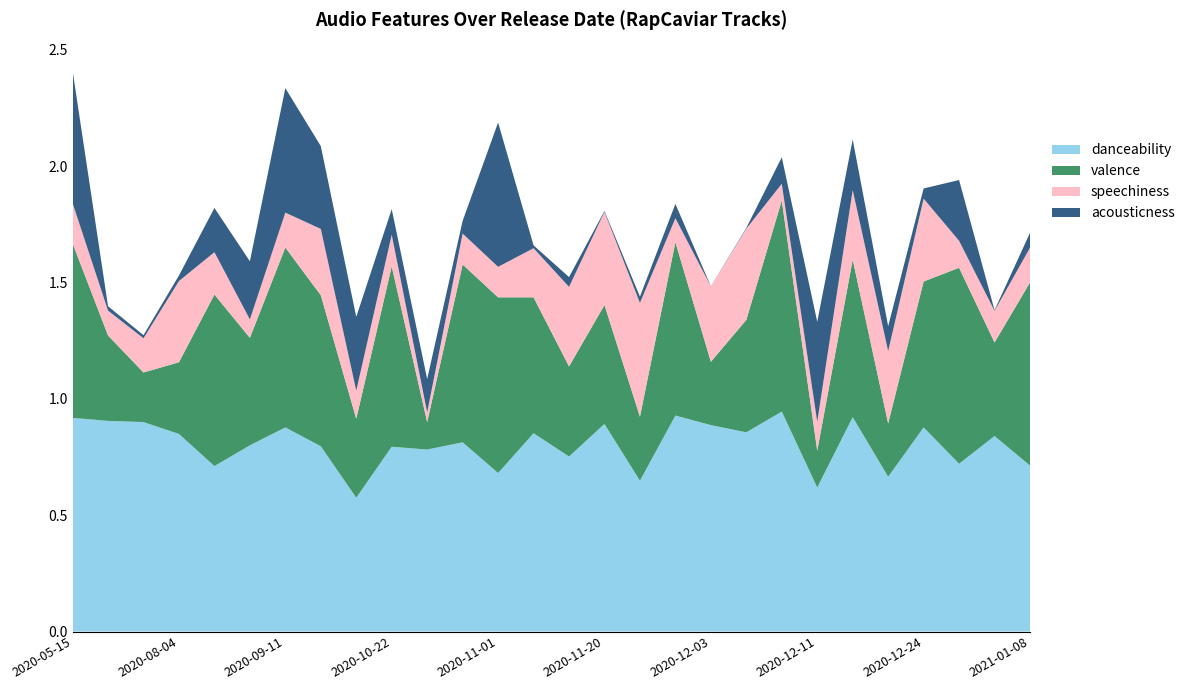

Reading left to right, extract all data points from this chart.

danceability: 2020-05-15=0.9	2020-07-20=0.9	2020-07-24=0.9	2020-08-04=0.8	2020-08-20=0.7	2020-08-28=0.8	2020-09-11=0.9	2020-10-02=0.8	2020-10-15=0.6	2020-10-22=0.8	2020-10-23=0.8	2020-10-30=0.8	2020-11-01=0.7	2020-11-06=0.9	2020-11-13=0.8	2020-11-20=0.9	2020-11-24=0.6	2020-12-02=0.9	2020-12-03=0.9	2020-12-04=0.9	2020-12-09=0.9	2020-12-11=0.6	2020-12-18=0.9	2020-12-21=0.7	2020-12-24=0.9	2020-12-30=0.7	2021-01-07=0.8	2021-01-08=0.7
valence: 2020-05-15=0.8	2020-07-20=0.4	2020-07-24=0.2	2020-08-04=0.3	2020-08-20=0.7	2020-08-28=0.5	2020-09-11=0.8	2020-10-02=0.6	2020-10-15=0.3	2020-10-22=0.8	2020-10-23=0.1	2020-10-30=0.8	2020-11-01=0.8	2020-11-06=0.6	2020-11-13=0.4	2020-11-20=0.5	2020-11-24=0.3	2020-12-02=0.7	2020-12-03=0.3	2020-12-04=0.5	2020-12-09=0.9	2020-12-11=0.2	2020-12-18=0.7	2020-12-21=0.2	2020-12-24=0.6	2020-12-30=0.8	2021-01-07=0.4	2021-01-08=0.8
speechiness: 2020-05-15=0.2	2020-07-20=0.1	2020-07-24=0.1	2020-08-04=0.3	2020-08-20=0.2	2020-08-28=0.1	2020-09-11=0.1	2020-10-02=0.3	2020-10-15=0.1	2020-10-22=0.1	2020-10-23=0.0	2020-10-30=0.1	2020-11-01=0.1	2020-11-06=0.2	2020-11-13=0.3	2020-11-20=0.4	2020-11-24=0.5	2020-12-02=0.1	2020-12-03=0.3	2020-12-04=0.4	2020-12-09=0.1	2020-12-11=0.1	2020-12-18=0.3	2020-12-21=0.3	2020-12-24=0.4	2020-12-30=0.1	2021-01-07=0.1	2021-01-08=0.1
acousticness: 2020-05-15=0.6	2020-07-20=0.0	2020-07-24=0.0	2020-08-04=0.0	2020-08-20=0.2	2020-08-28=0.2	2020-09-11=0.5	2020-10-02=0.4	2020-10-15=0.3	2020-10-22=0.1	2020-10-23=0.1	2020-10-30=0.1	2020-11-01=0.6	2020-11-06=0.0	2020-11-13=0.0	2020-11-20=0.0	2020-11-24=0.0	2020-12-02=0.1	2020-12-03=0.0	2020-12-04=0.0	2020-12-09=0.1	2020-12-11=0.4	2020-12-18=0.2	2020-12-21=0.1	2020-12-24=0.0	2020-12-30=0.3	2021-01-07=0.0	2021-01-08=0.1